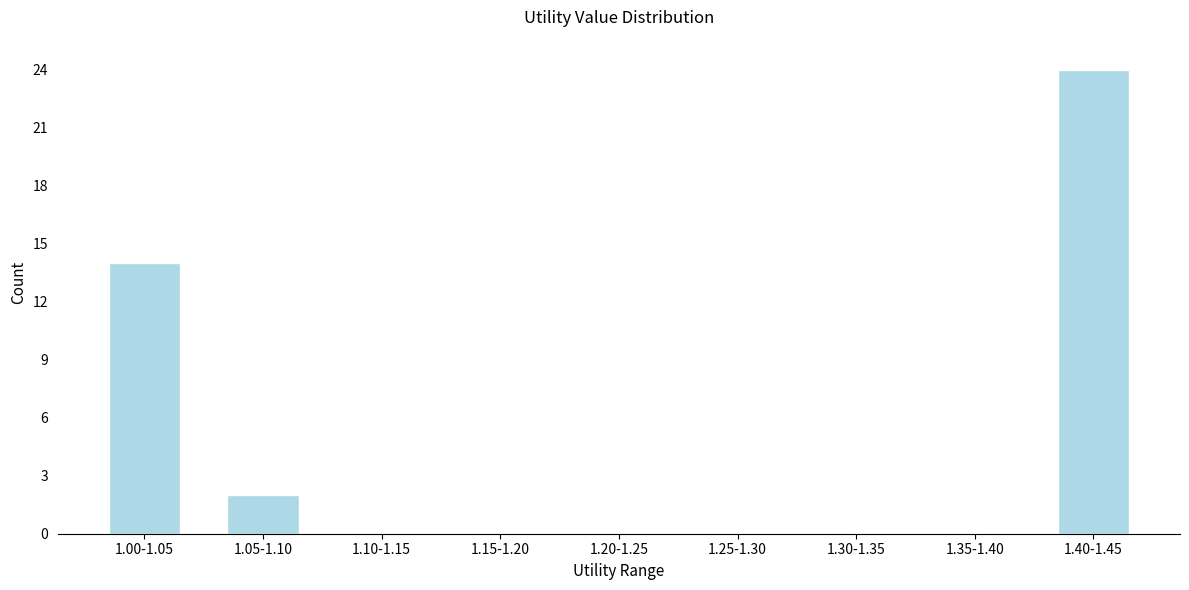

Reading left to right, what are all the values shown in this chart?

1.00-1.05=14	1.05-1.10=2	1.10-1.15=0	1.15-1.20=0	1.20-1.25=0	1.25-1.30=0	1.30-1.35=0	1.35-1.40=0	1.40-1.45=24